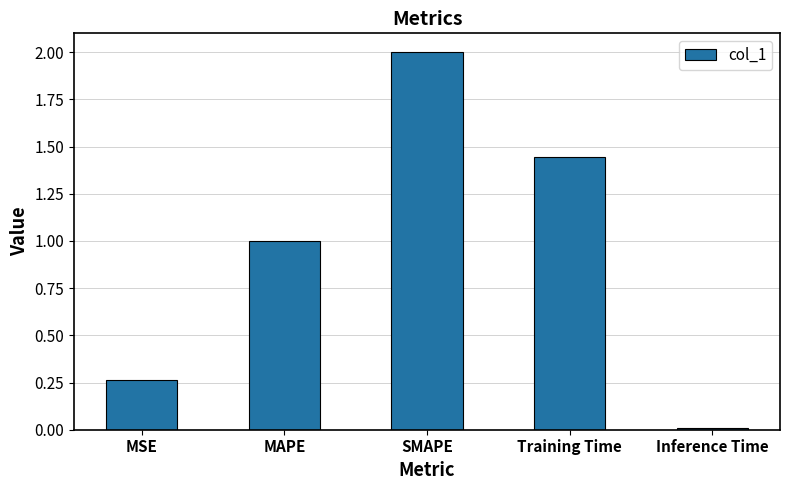

How many bars are there in total?

5